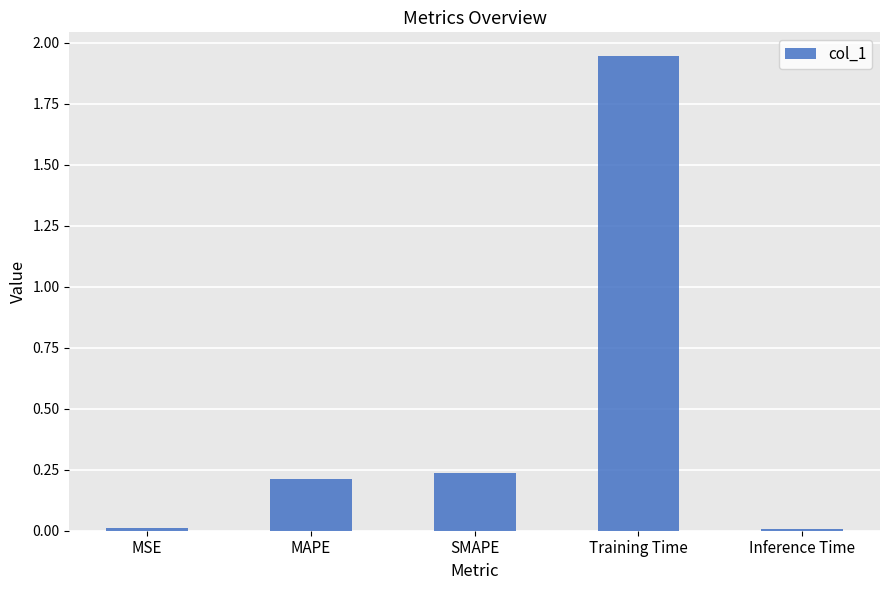

What position from the left is Inference Time?

5